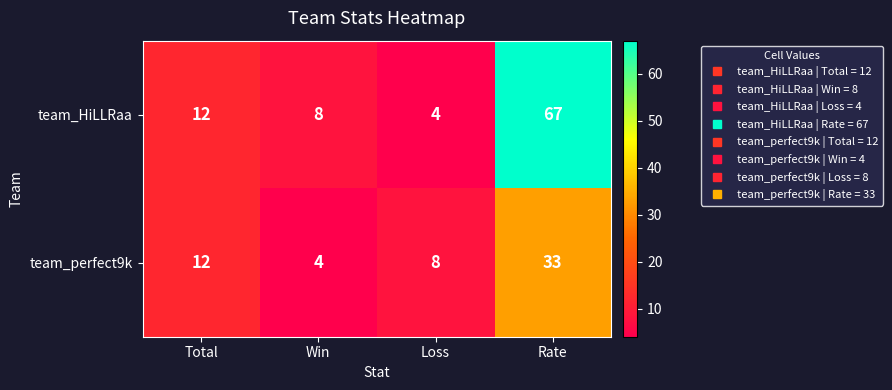

What is the sum of all team_HiLLRaa values?

91